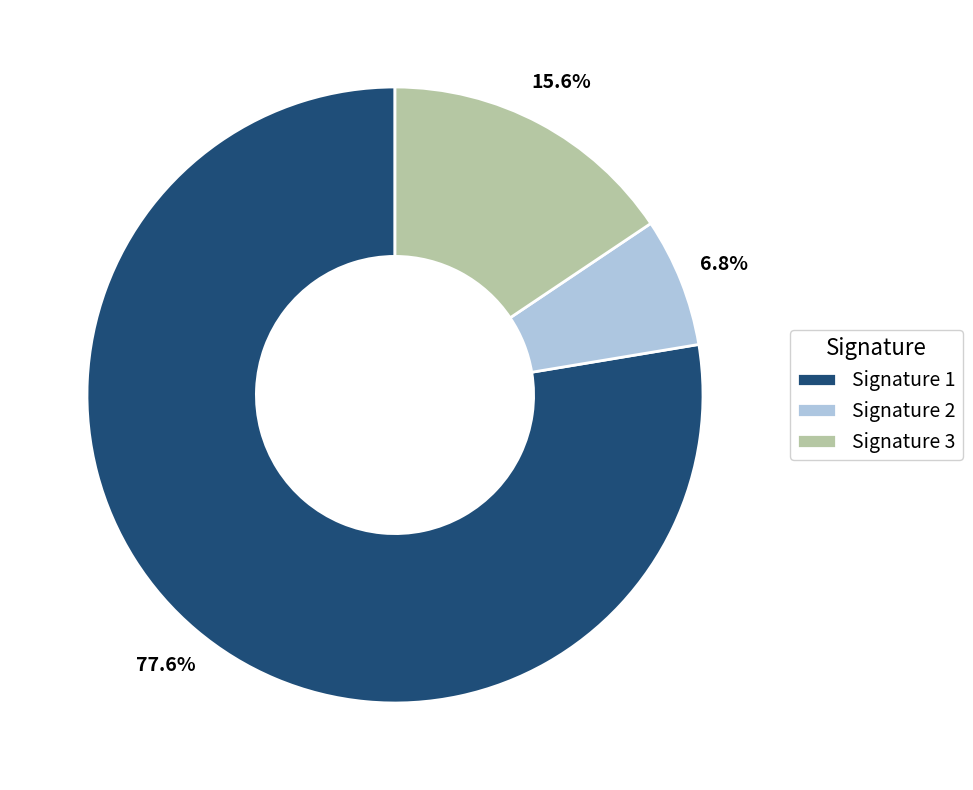

Which slice is the smallest?

Signature 2